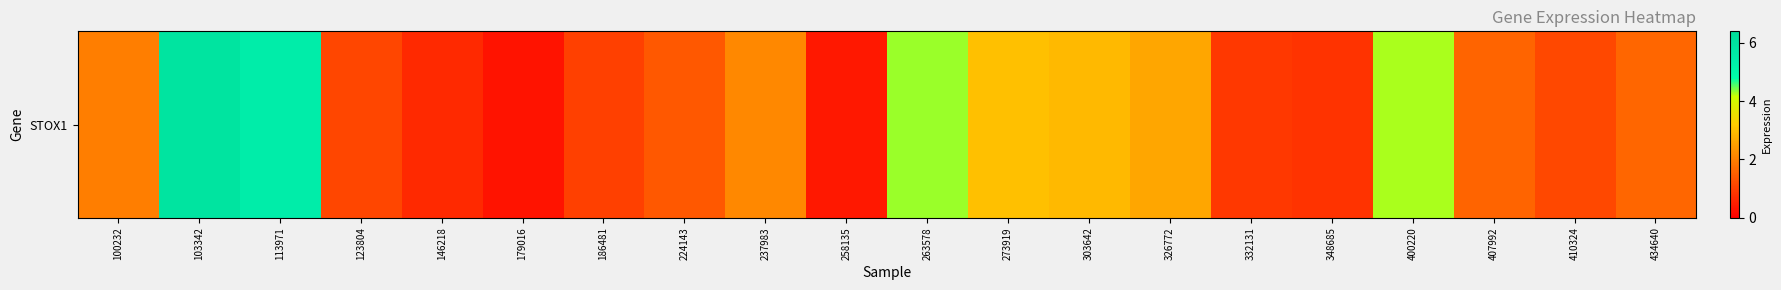

What is the maximum value shown in the chart?

6.0